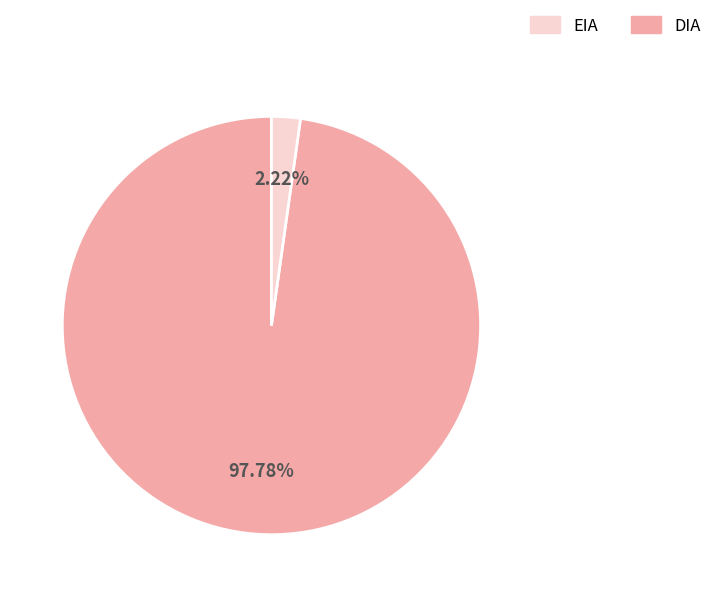

Is there any slice that represents more than half of the pie?

Yes